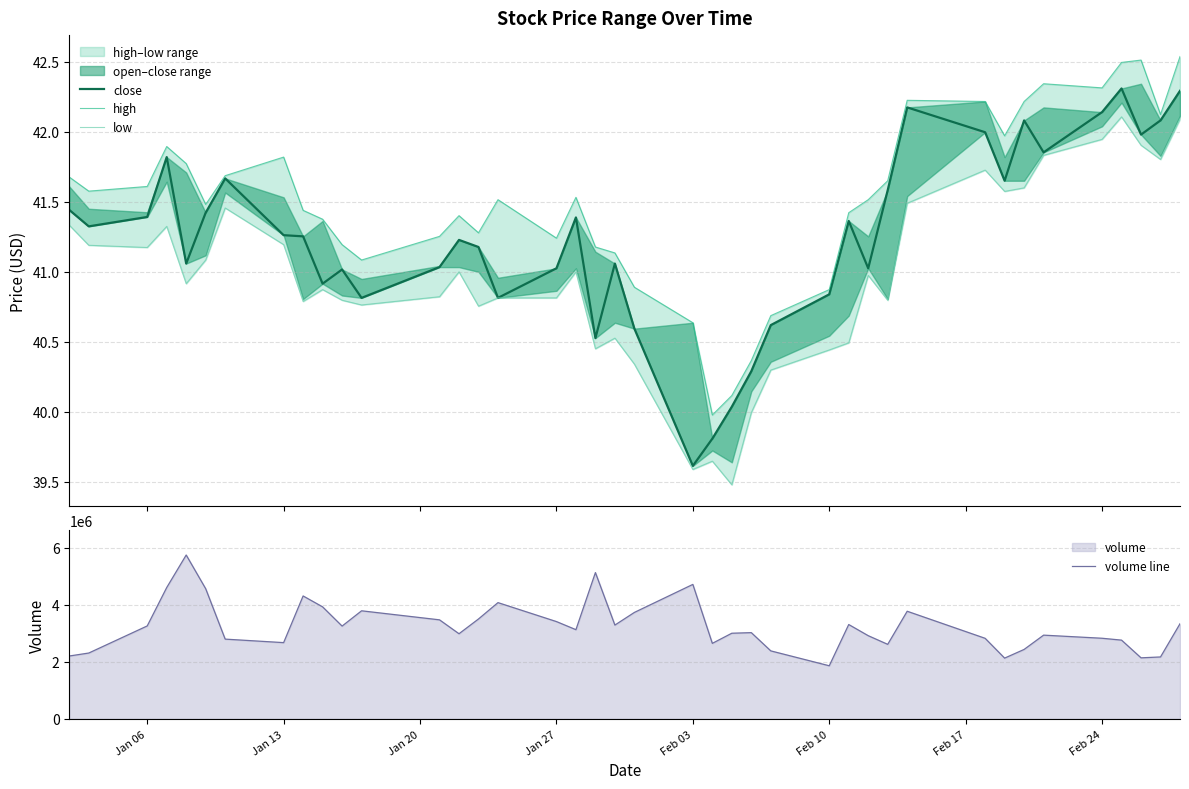

Which category has the lowest value in the volume line series?

Feb 10